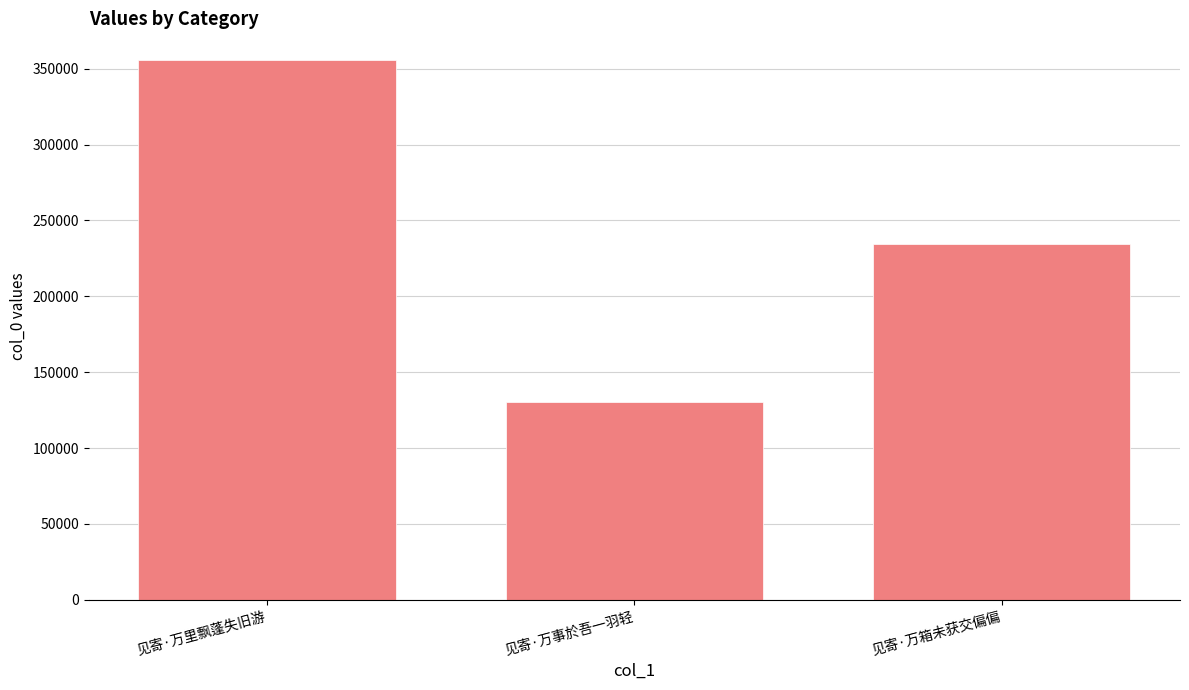

Reading left to right, transcribe all the data shown in this chart.

见寄·万里飘蓬失旧游=355532	见寄·万事於吾一羽轻=130116	见寄·万箱未获交偏偏=234360